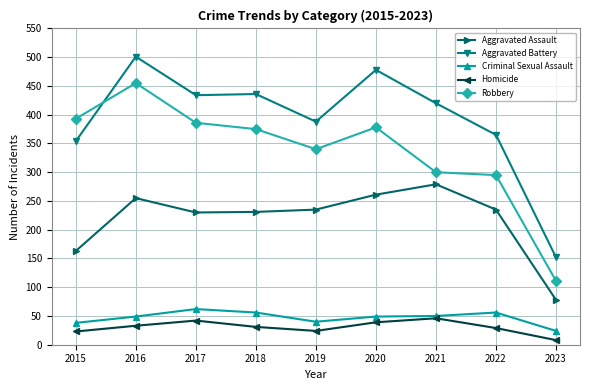

How many lines are shown in the chart?

5